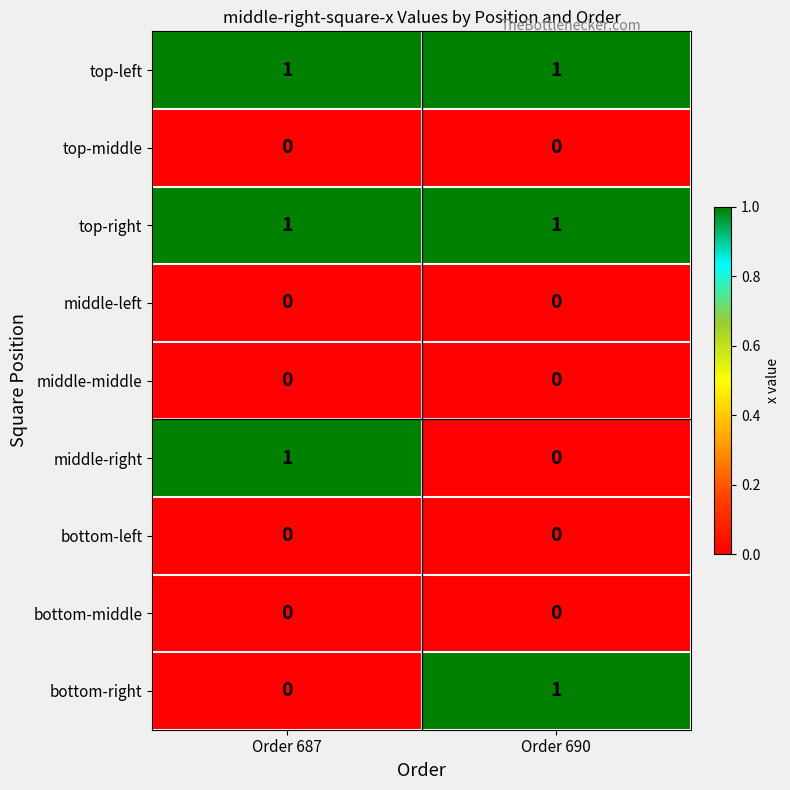

Reading right to left, transcribe all the data shown in this chart.

top-left: Order 690=1	Order 687=1
top-middle: Order 690=0	Order 687=0
top-right: Order 690=1	Order 687=1
middle-left: Order 690=0	Order 687=0
middle-middle: Order 690=0	Order 687=0
middle-right: Order 690=0	Order 687=1
bottom-left: Order 690=0	Order 687=0
bottom-middle: Order 690=0	Order 687=0
bottom-right: Order 690=1	Order 687=0